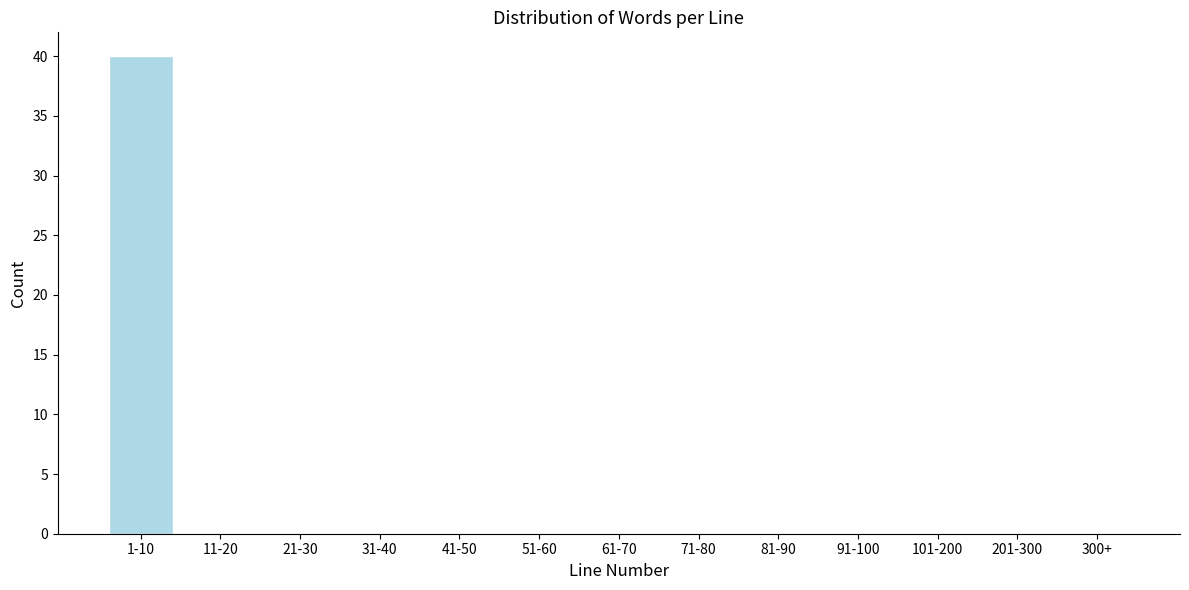

Reading left to right, extract all data points from this chart.

1-10=40	11-20=0	21-30=0	31-40=0	41-50=0	51-60=0	61-70=0	71-80=0	81-90=0	91-100=0	101-200=0	201-300=0	300+=0